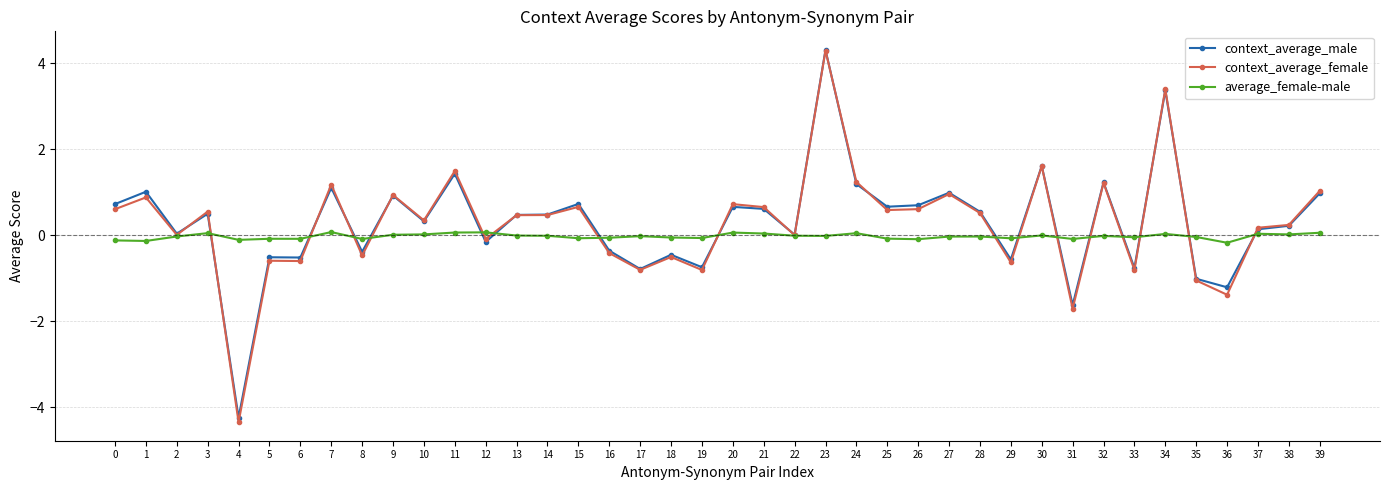

What is the difference between the highest and lowest values at 12?

0.2